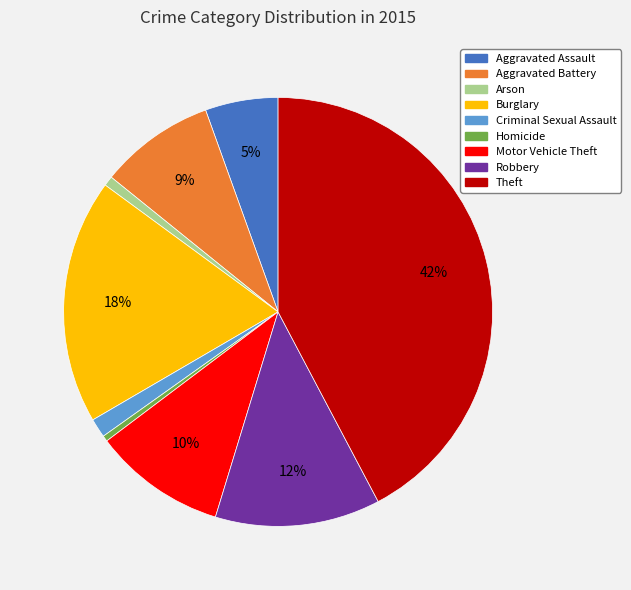

Is there any slice that represents more than half of the pie?

No